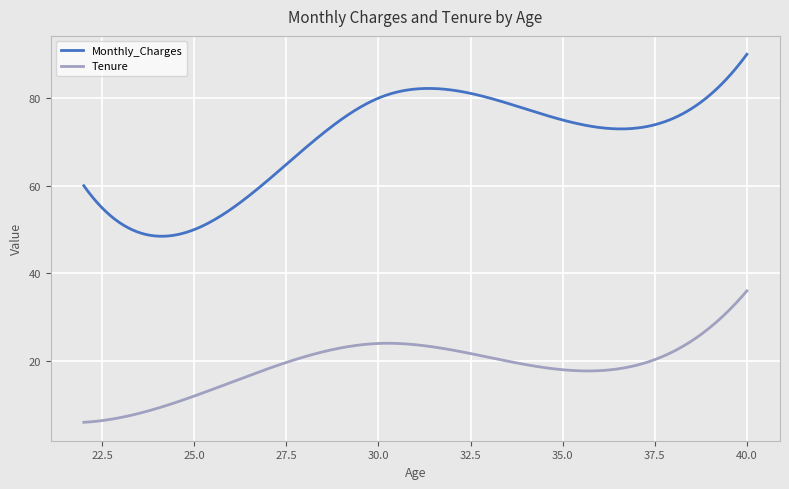

What is the difference between the maximum and minimum values in the Tenure series?

30.0